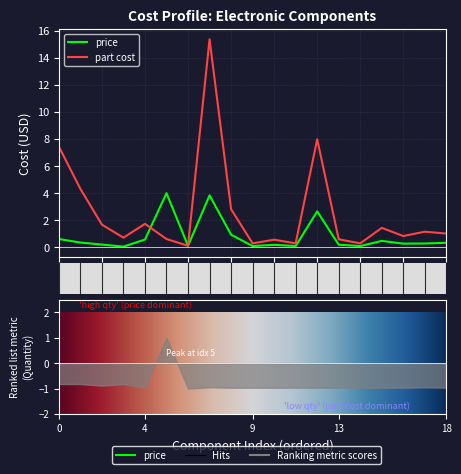

How many values in the part_cost series exceed 1?

10